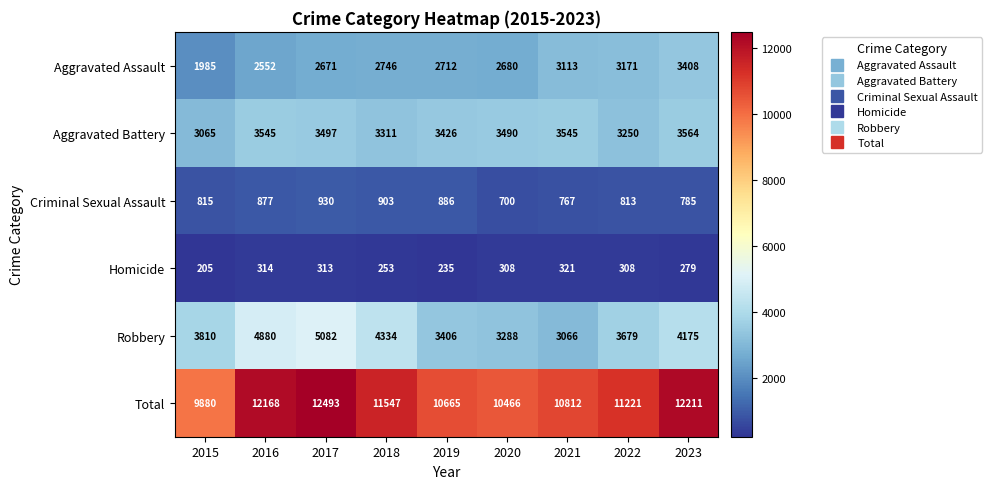

What is the difference between the second highest and minimum values in the Total series?

2331